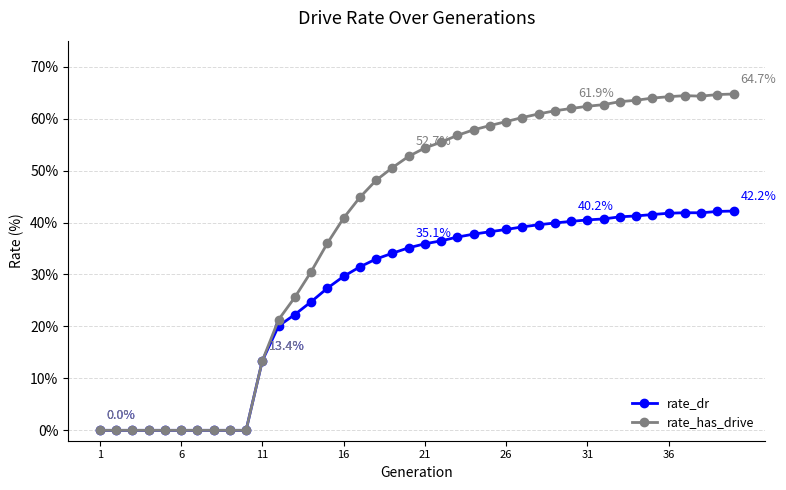

What are all the series names shown in the legend?

rate_dr, rate_has_drive